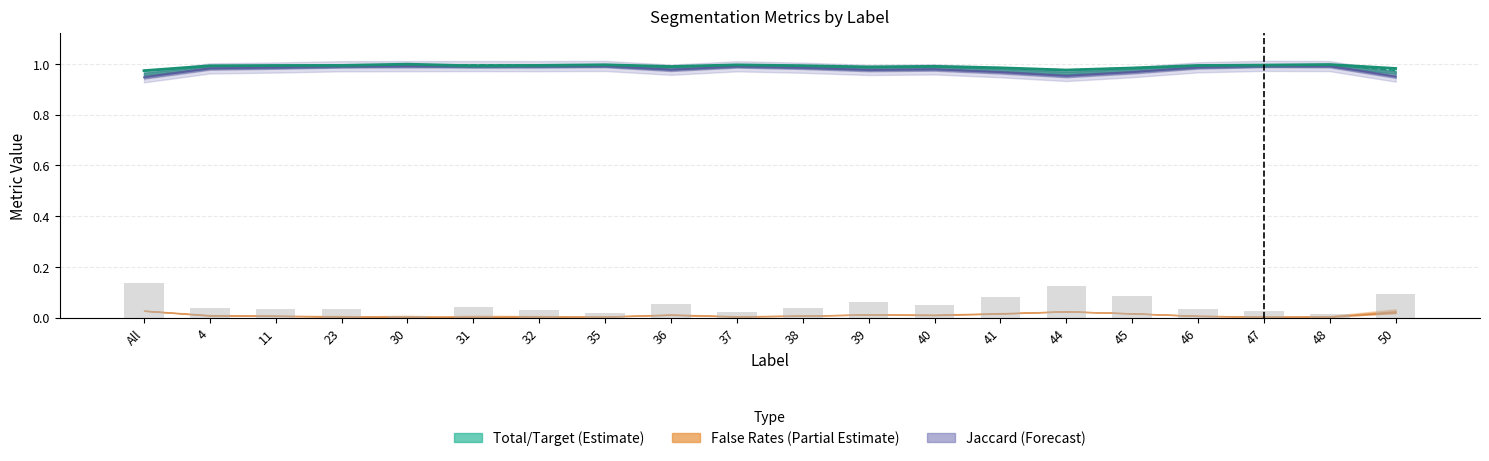

Which has a higher value, 47 or 46?

47